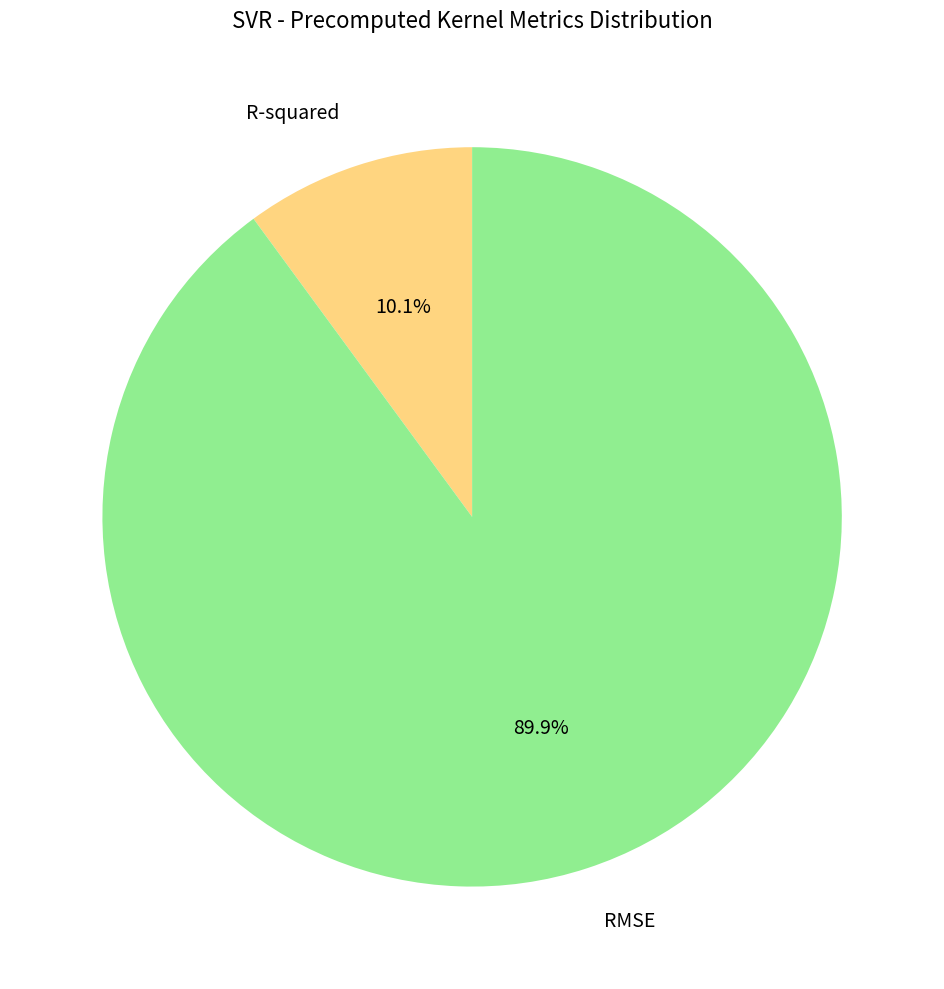

To the nearest percent, what is the difference between the R-squared and RMSE slice percentages?

80%